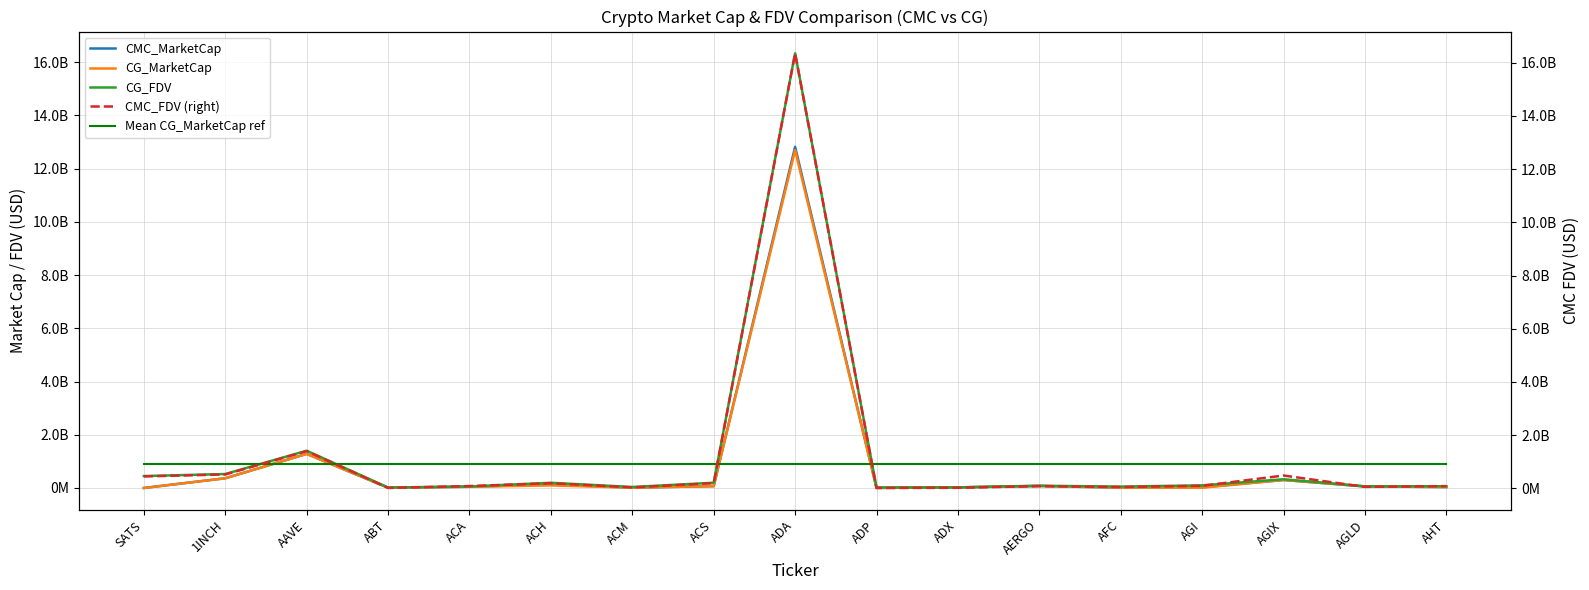

Which series has the widest spread of values?

CMC_FDV (right)